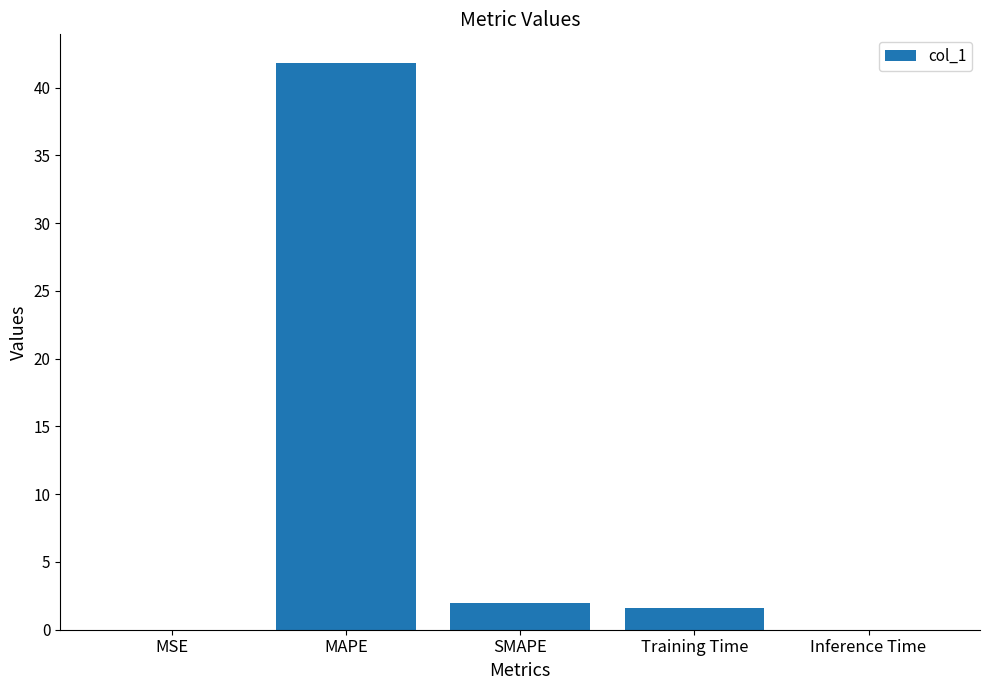

How many series are shown in this chart?

1